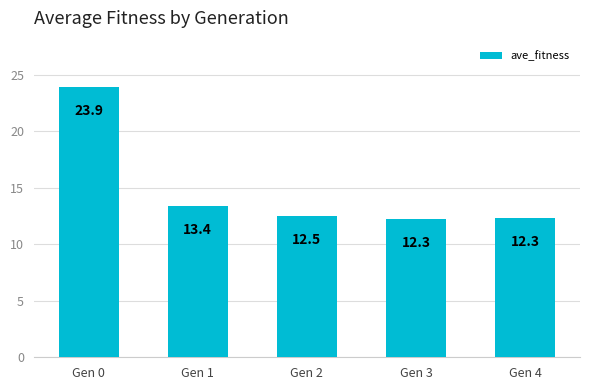

Reading right to left, list all the values displayed in this chart.

12.3	12.3	12.5	13.4	23.9